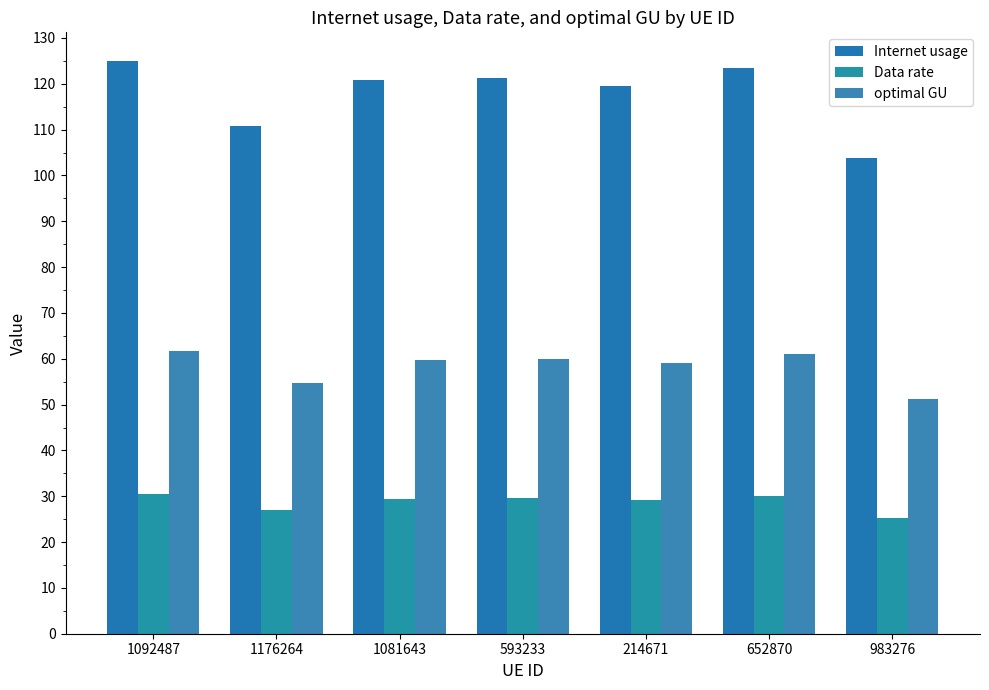

How many distinct data groups are displayed?

3